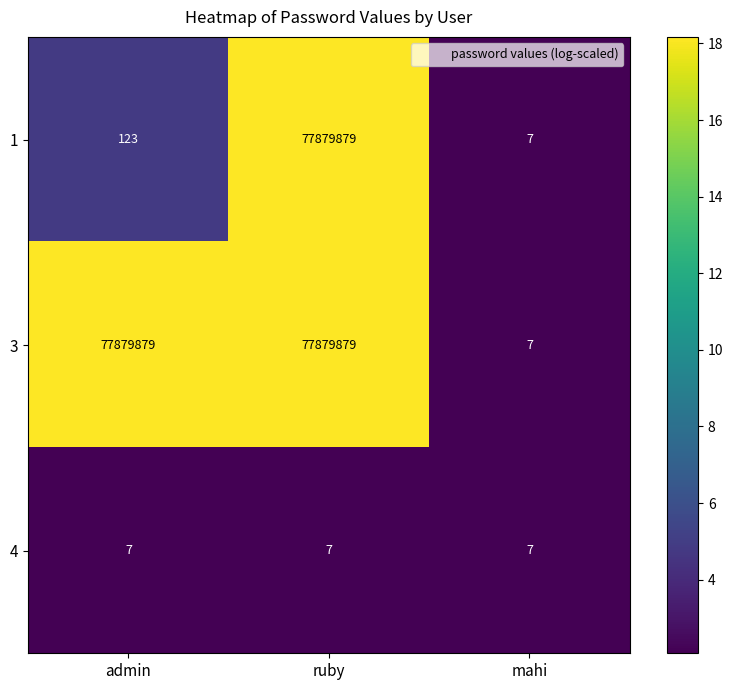

What is the lowest value of the 4 series?

7